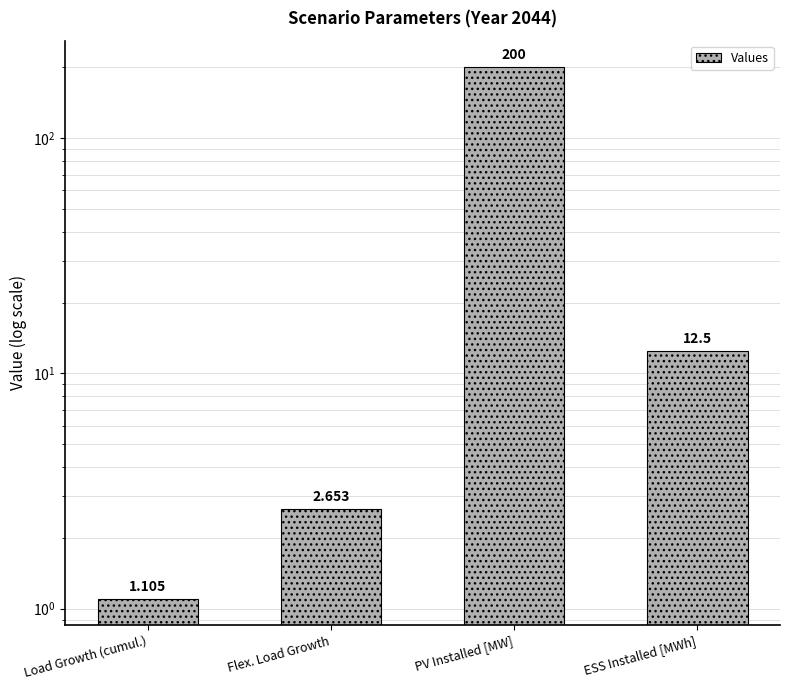

How many data points are less than 12?

2